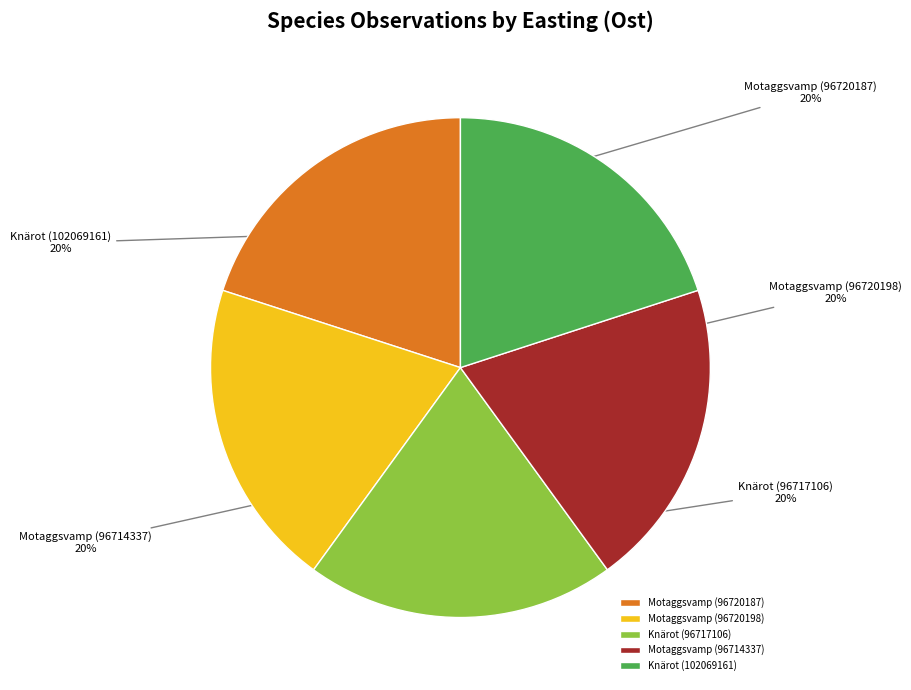

To the nearest percent, what is the combined percentage of Motaggsvamp (96714337) and Motaggsvamp (96720198)?

40%